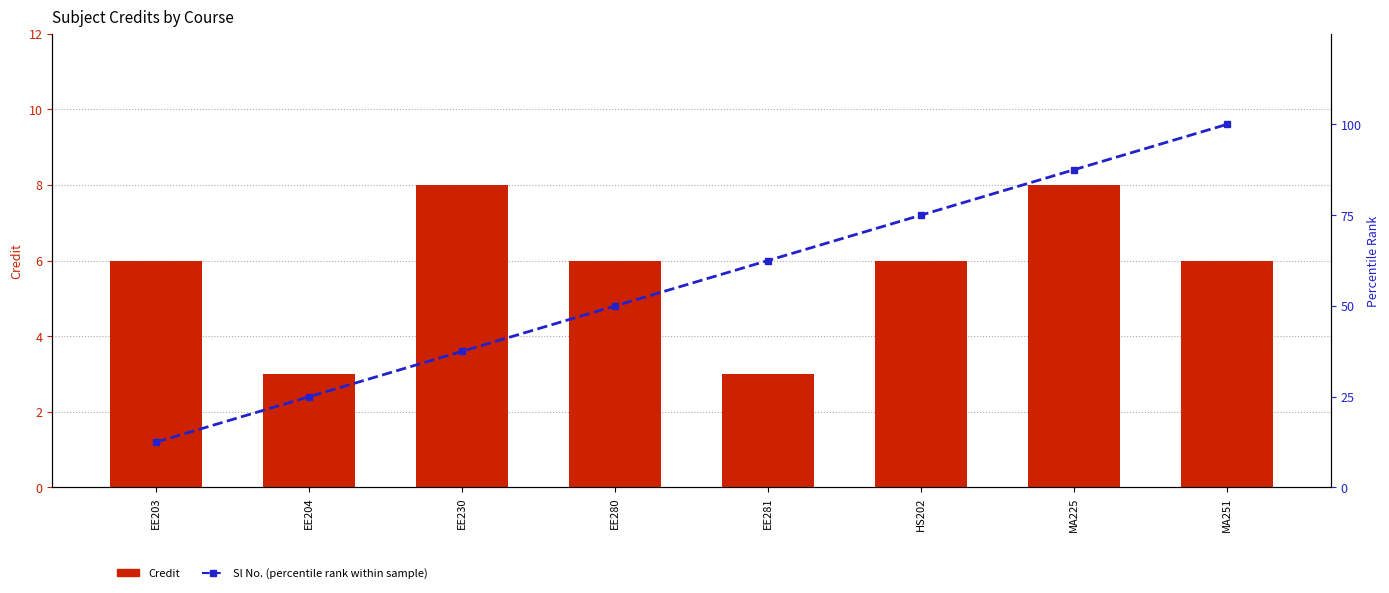

At which category is the sum across all series the highest?

MA251